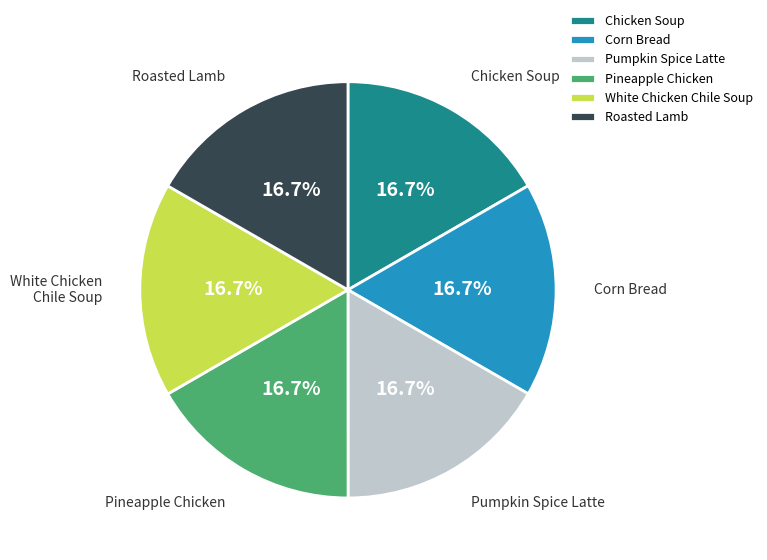

To the nearest percent, what percentage of the pie is Pineapple Chicken?

17%